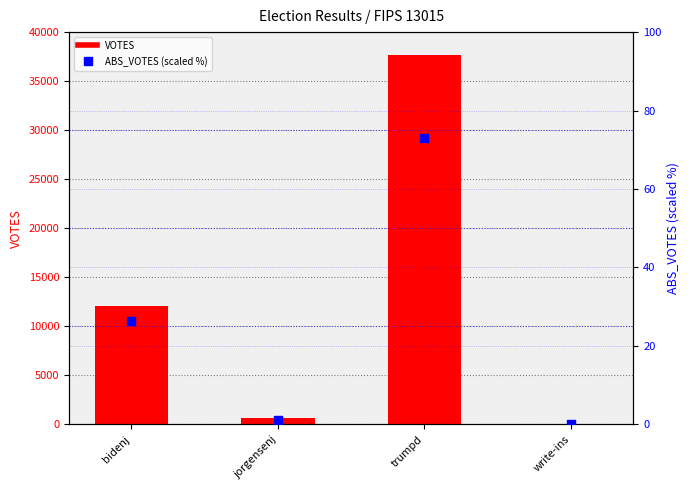

What are all the series names shown in the legend?

VOTES, ABS_VOTES (scaled %)